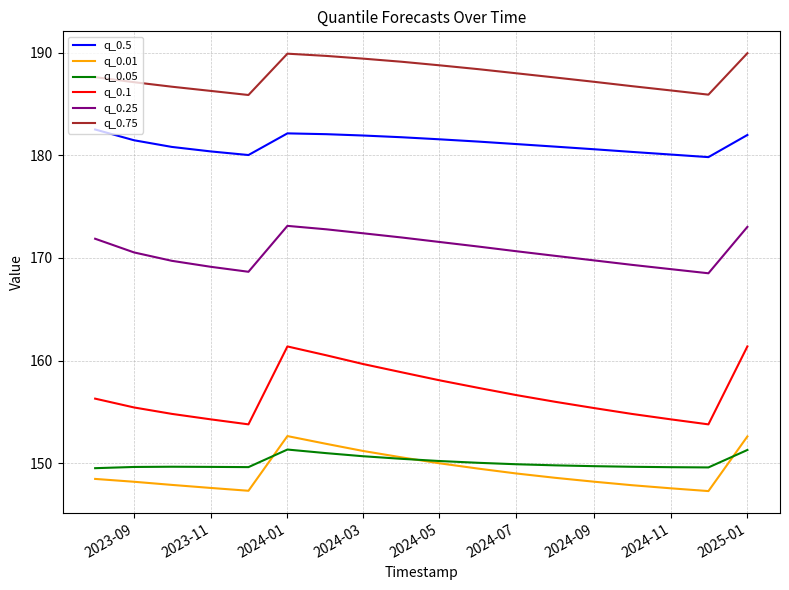

True or false: q_0.1 and q_0.5 intersect in this chart.

False